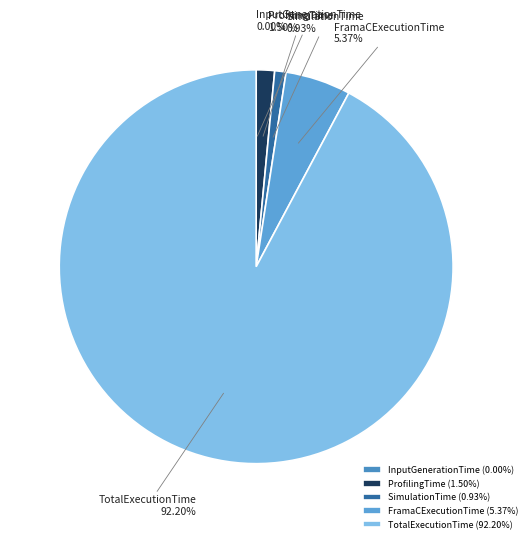

Between SimulationTime and TotalExecutionTime, which is larger?

TotalExecutionTime